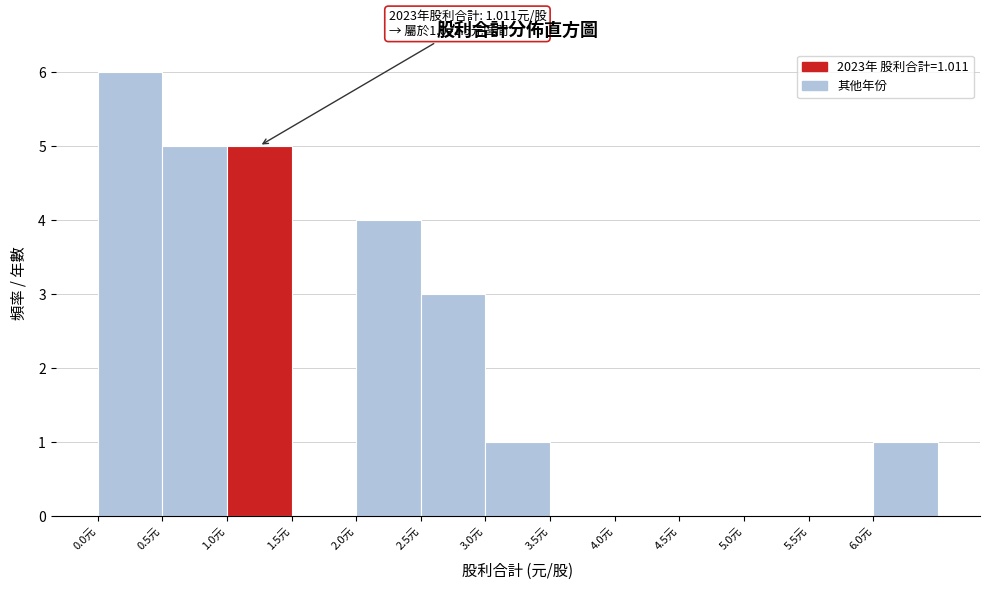

Which range on the x-axis has the tallest bar?

0.0 to 0.5